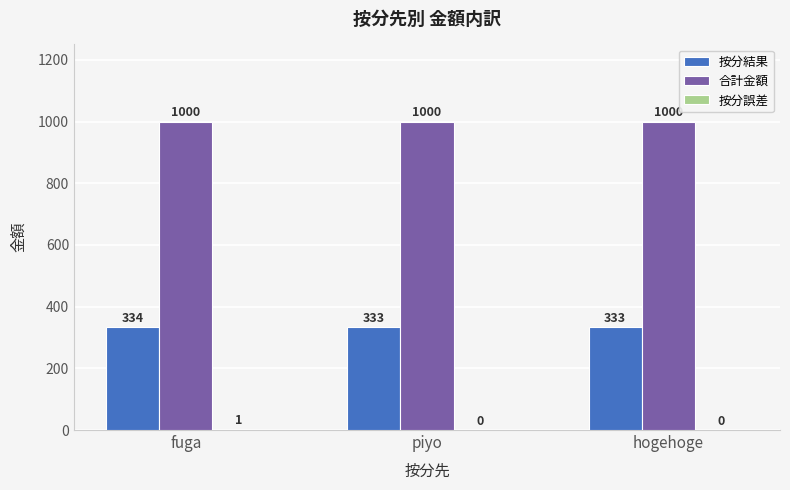

What is the approximate value of 合計金額 at hogehoge?

1000